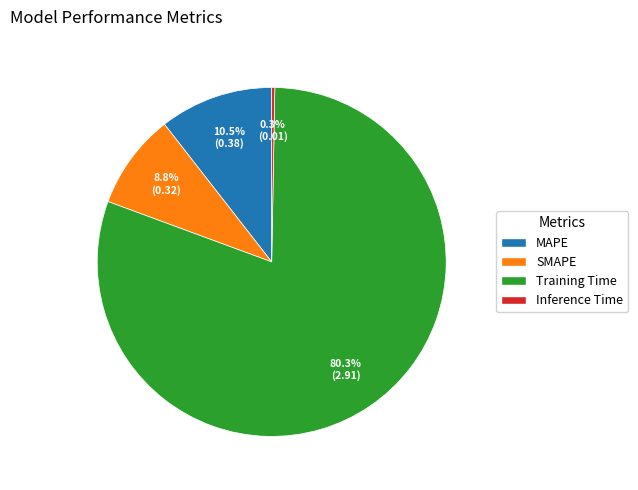

Count the number of slices in the pie.

4